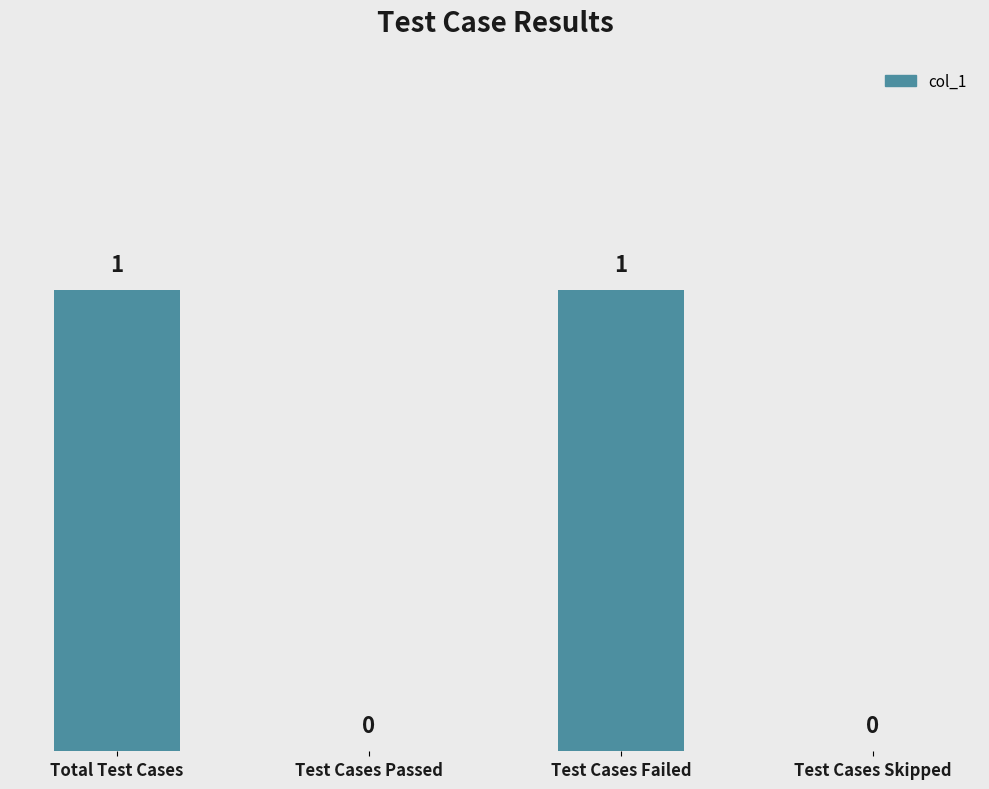

How many categories are shown in the chart?

4